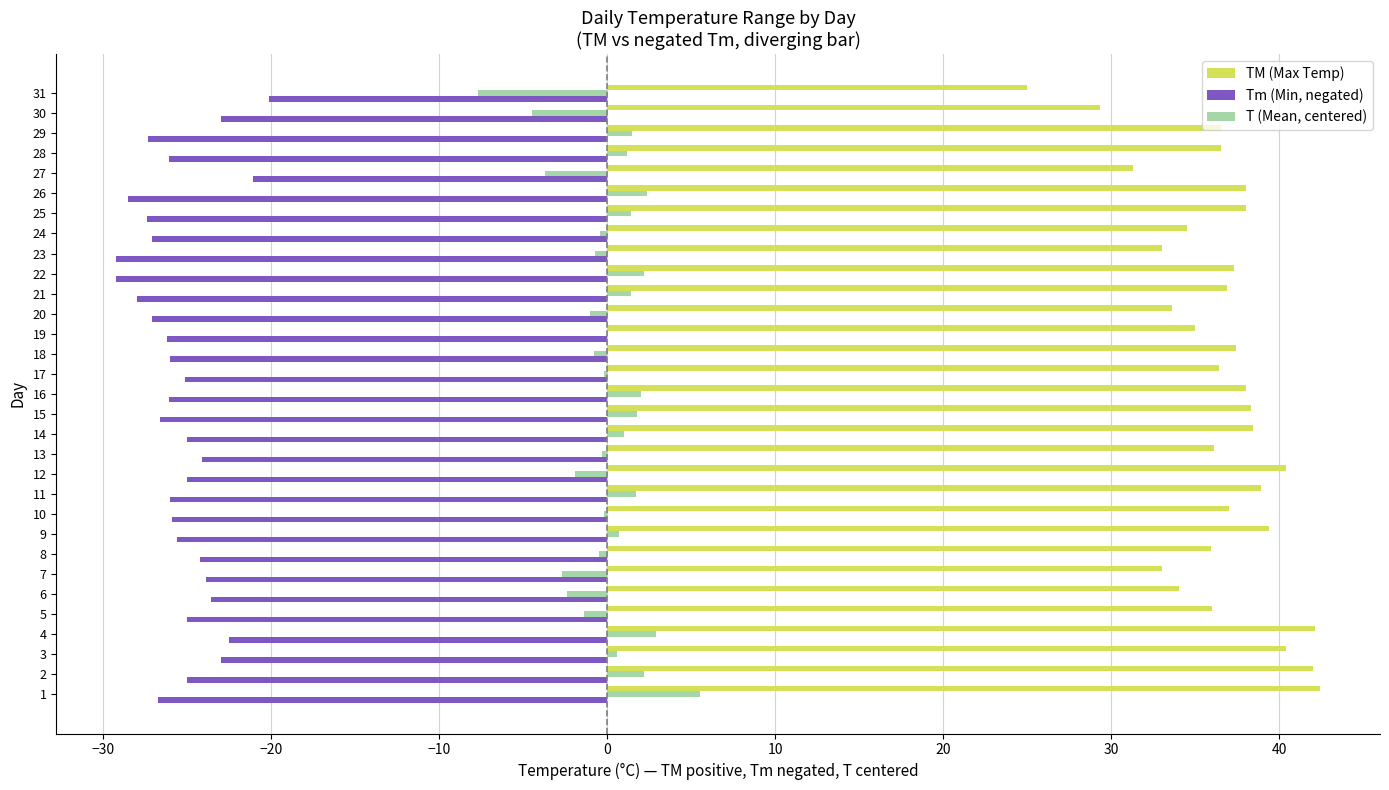

What is the sum of all TM (Max Temp) values?

1131.0